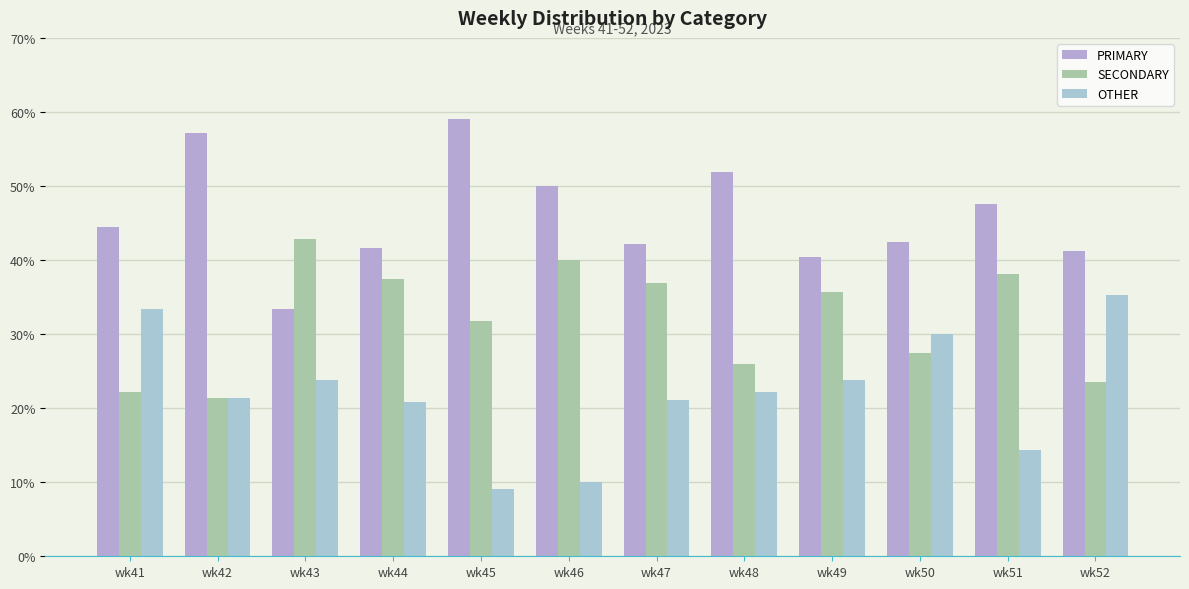

What is the value of the SECONDARY bar at the 12th from the left?

23.5